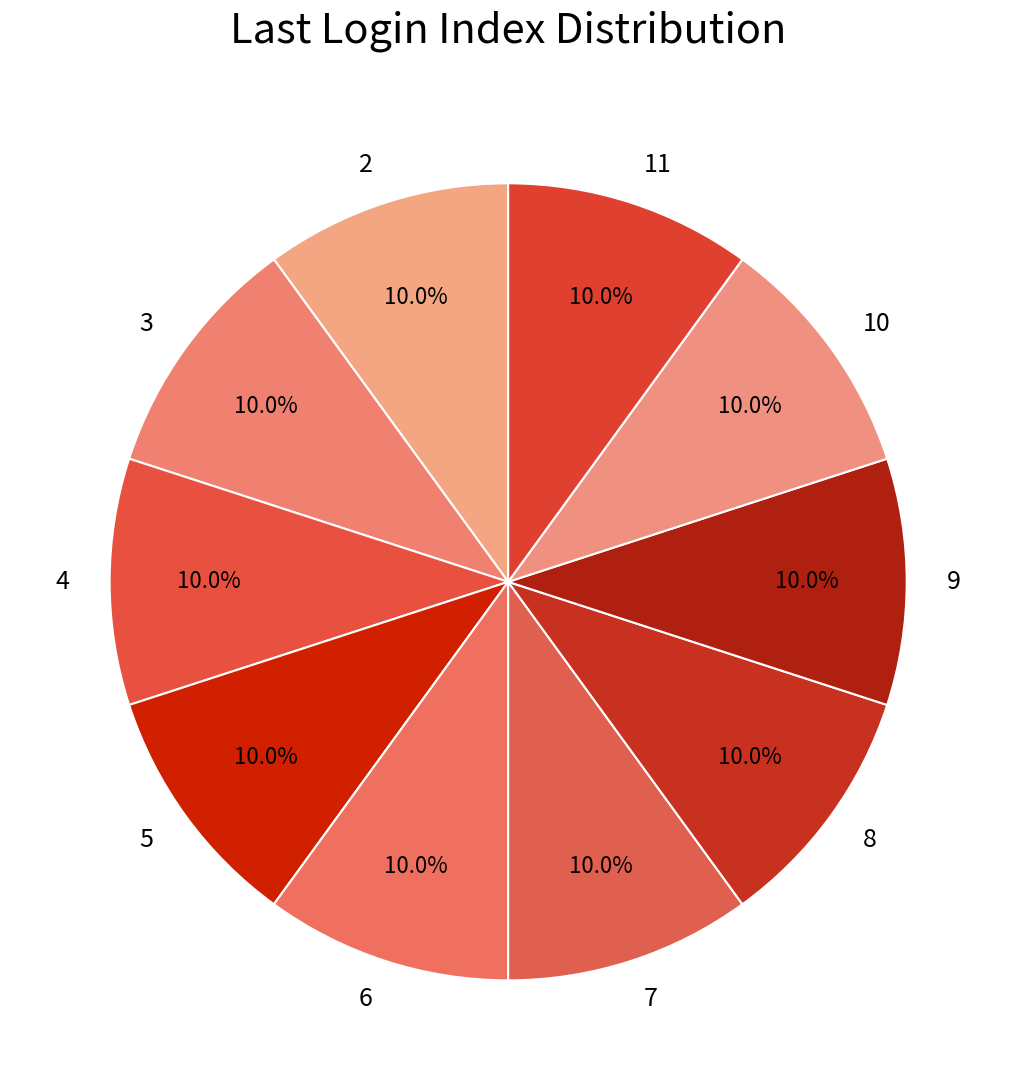

Does 2 account for over 50% of the chart?

No